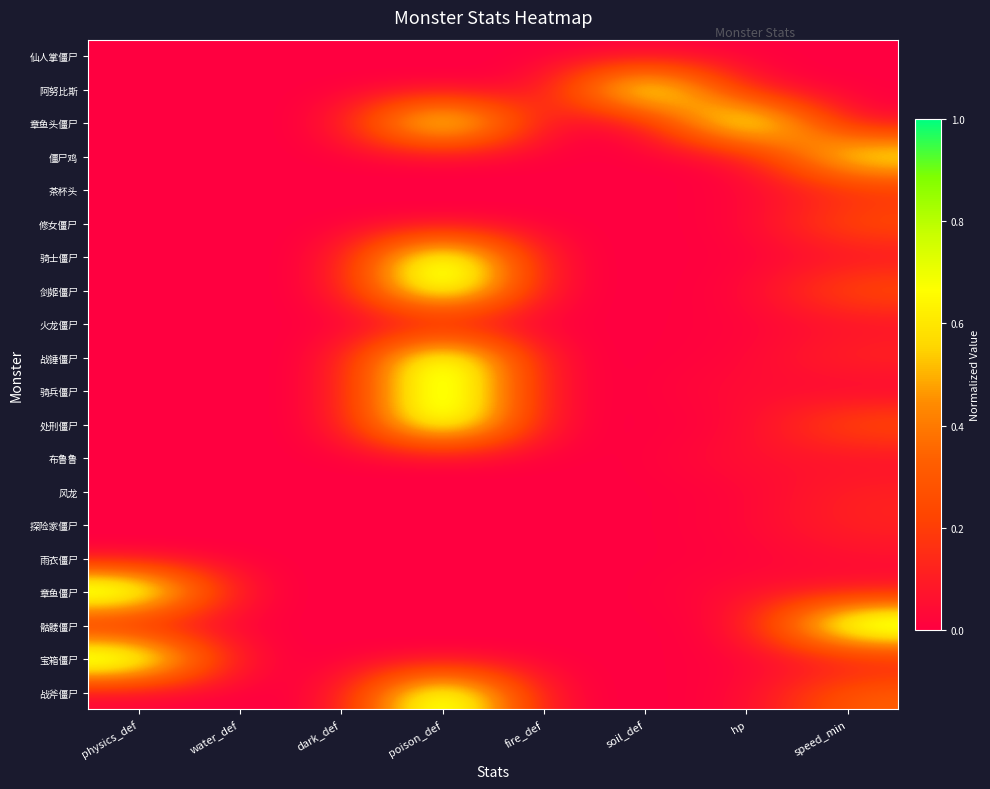

Reading left to right, transcribe all the data shown in this chart.

仙人掌僵尸: physics_def=0.0	water_def=0.0	dark_def=0.0	poison_def=0.0	fire_def=0.0	soil_def=0.0	hp=0.0	speed_min=0.0
阿努比斯: physics_def=0.0	water_def=0.0	dark_def=0.0	poison_def=0.0	fire_def=0.0	soil_def=1.0	hp=0.0	speed_min=0.0
章鱼头僵尸: physics_def=0.0	water_def=0.0	dark_def=0.0	poison_def=1.0	fire_def=0.0	soil_def=0.0	hp=1.0	speed_min=0.0
僵尸鸡: physics_def=0.0	water_def=0.0	dark_def=0.0	poison_def=0.0	fire_def=0.0	soil_def=0.0	hp=0.0	speed_min=0.8
茶杯头: physics_def=0.0	water_def=0.0	dark_def=0.0	poison_def=0.0	fire_def=0.0	soil_def=0.0	hp=0.0	speed_min=0.1
修女僵尸: physics_def=0.0	water_def=0.0	dark_def=0.0	poison_def=0.0	fire_def=0.0	soil_def=0.0	hp=0.0	speed_min=0.3
骑士僵尸: physics_def=0.0	water_def=0.0	dark_def=0.0	poison_def=1.0	fire_def=0.0	soil_def=0.0	hp=0.0	speed_min=0.0
剑姬僵尸: physics_def=0.0	water_def=0.0	dark_def=0.0	poison_def=1.0	fire_def=0.0	soil_def=0.0	hp=0.0	speed_min=0.3
火龙僵尸: physics_def=0.0	water_def=0.0	dark_def=0.0	poison_def=0.0	fire_def=0.0	soil_def=0.0	hp=0.0	speed_min=0.0
战锤僵尸: physics_def=0.0	water_def=0.0	dark_def=0.0	poison_def=1.0	fire_def=0.0	soil_def=0.0	hp=0.0	speed_min=0.1
骑兵僵尸: physics_def=0.0	water_def=0.0	dark_def=0.0	poison_def=1.0	fire_def=0.0	soil_def=0.0	hp=0.1	speed_min=0.0
处刑僵尸: physics_def=0.0	water_def=0.0	dark_def=0.0	poison_def=1.0	fire_def=0.0	soil_def=0.0	hp=0.0	speed_min=0.3
布鲁鲁: physics_def=0.0	water_def=0.0	dark_def=0.0	poison_def=0.0	fire_def=0.0	soil_def=0.0	hp=0.1	speed_min=0.0
风龙: physics_def=0.0	water_def=0.0	dark_def=0.0	poison_def=0.0	fire_def=0.0	soil_def=0.0	hp=0.0	speed_min=0.1
探险家僵尸: physics_def=0.0	water_def=0.0	dark_def=0.0	poison_def=0.0	fire_def=0.0	soil_def=0.0	hp=0.0	speed_min=0.1
雨衣僵尸: physics_def=0.0	water_def=0.0	dark_def=0.0	poison_def=0.0	fire_def=0.0	soil_def=0.0	hp=0.0	speed_min=0.0
章鱼僵尸: physics_def=1.0	water_def=0.0	dark_def=0.0	poison_def=0.0	fire_def=0.0	soil_def=0.0	hp=0.1	speed_min=0.0
骷髅僵尸: physics_def=0.0	water_def=0.0	dark_def=0.0	poison_def=0.0	fire_def=0.0	soil_def=0.0	hp=0.0	speed_min=1.0
宝箱僵尸: physics_def=1.0	water_def=0.0	dark_def=0.0	poison_def=0.0	fire_def=0.0	soil_def=0.0	hp=0.0	speed_min=0.0
战斧僵尸: physics_def=0.0	water_def=0.0	dark_def=0.0	poison_def=1.0	fire_def=0.0	soil_def=0.0	hp=0.0	speed_min=0.3